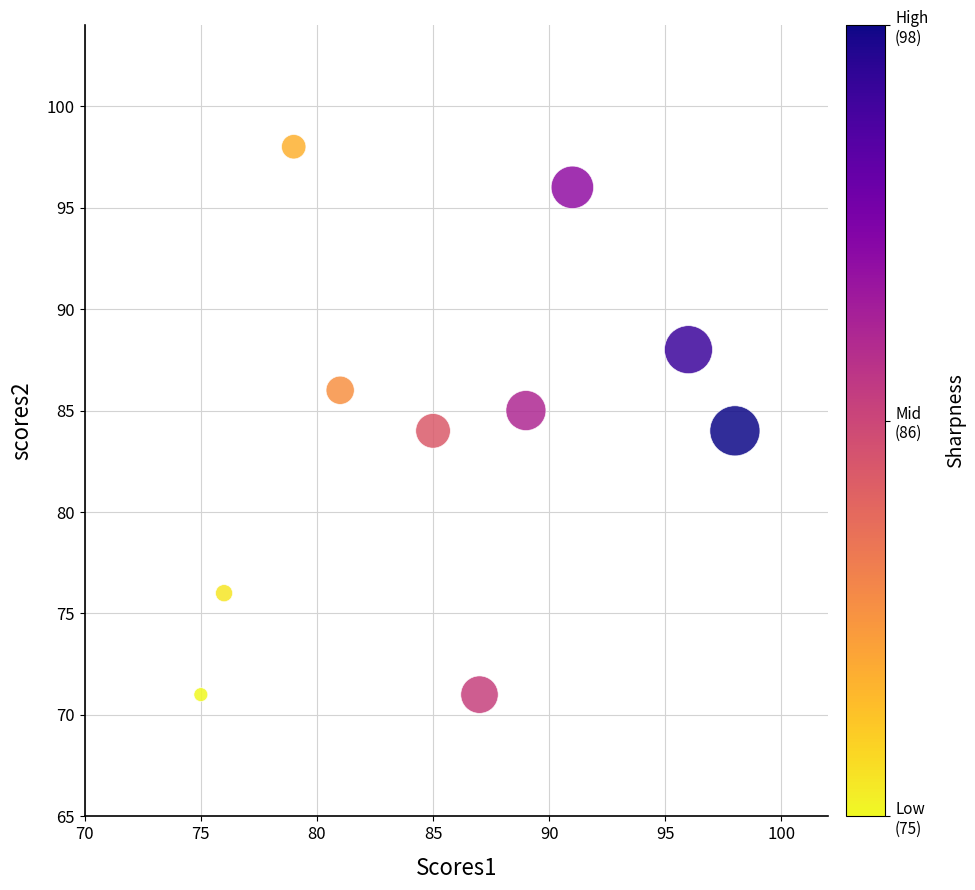

What is the range of X values (max minus min)?

23